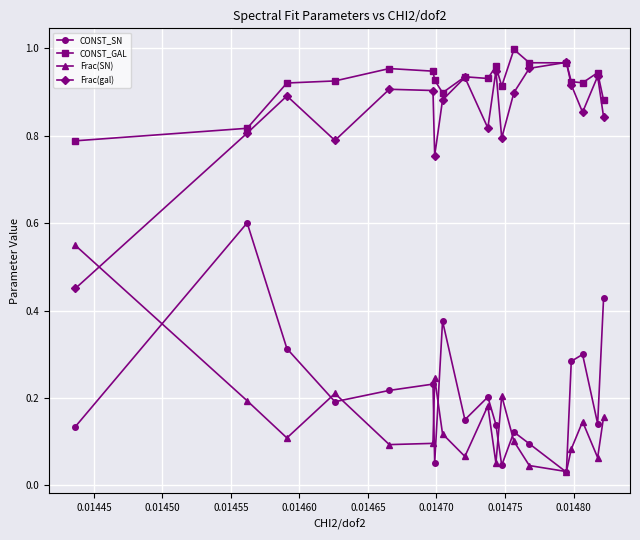

True or false: Frac(gal) has more than 2 points higher than both neighbors.

True